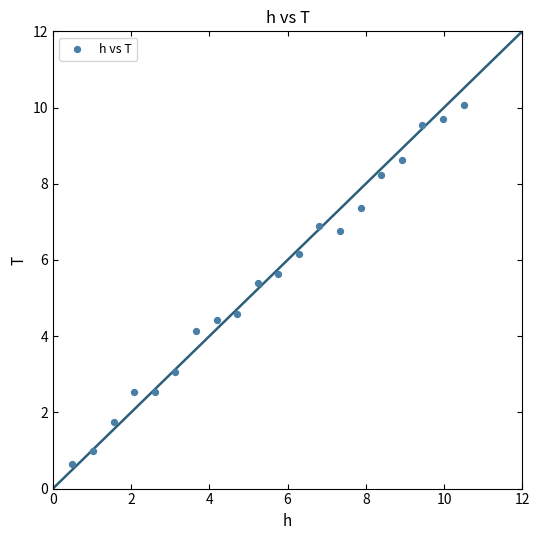

What is the range of X values (max minus min)?

10.0